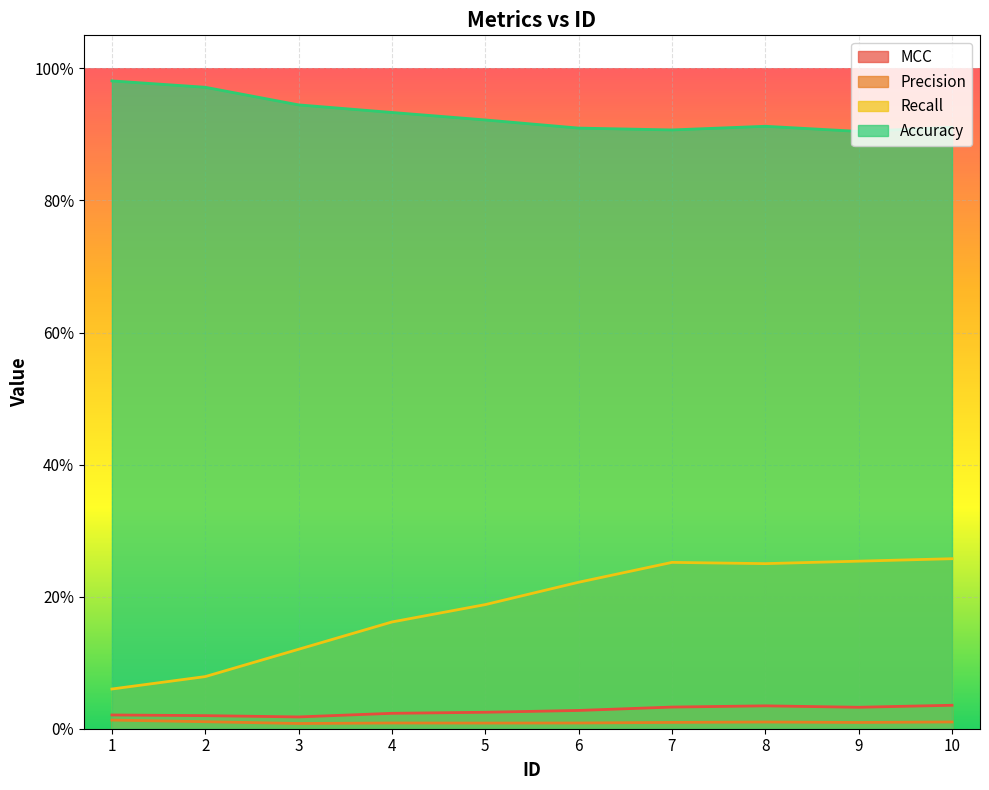

What are all the series names shown in the legend?

MCC, Precision, Recall, Accuracy